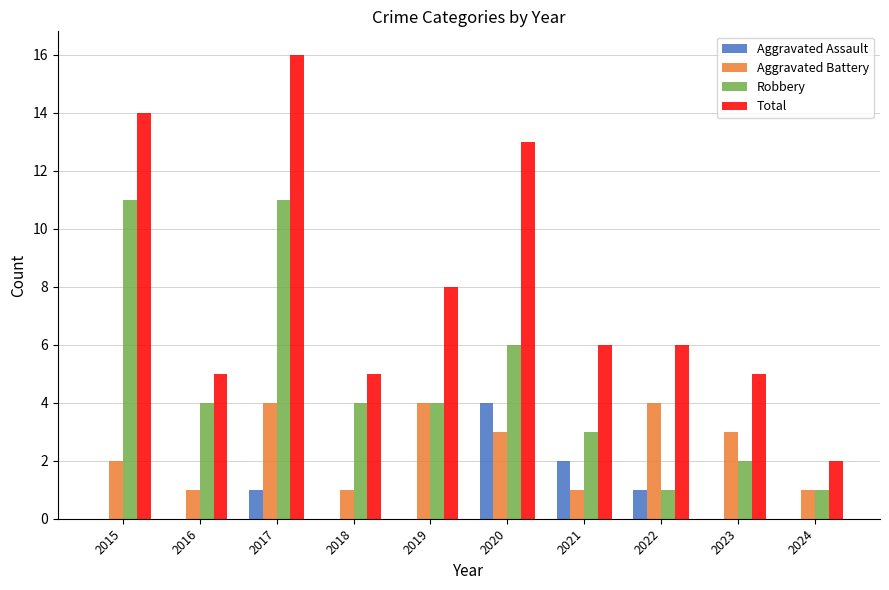

What is the maximum value shown in the chart?

16